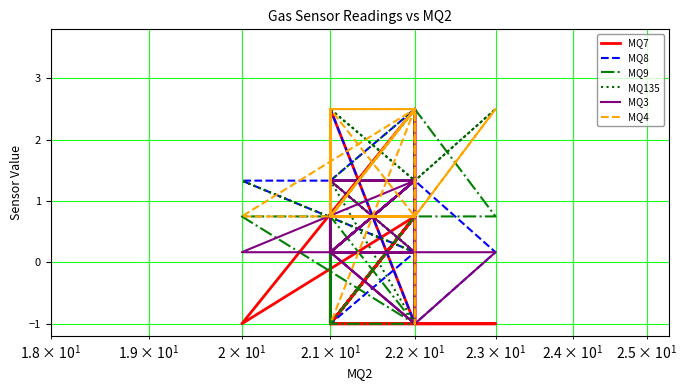

How many values in the MQ3 series are below 0?

3